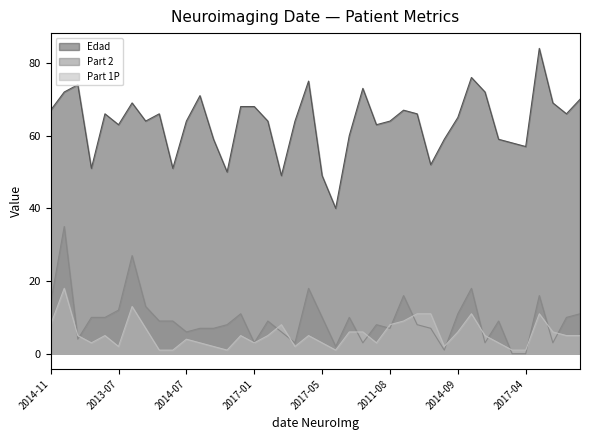

Is it true that Part 2 equals 24 at 2015-03-12?

False